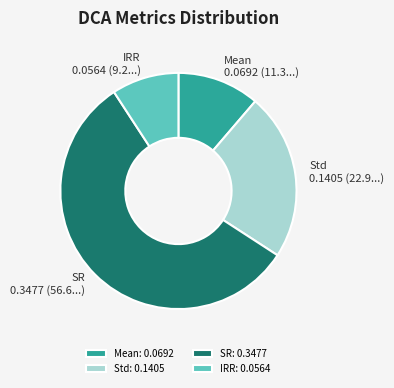

Is SR: 0.3477 the majority of the pie?

Yes